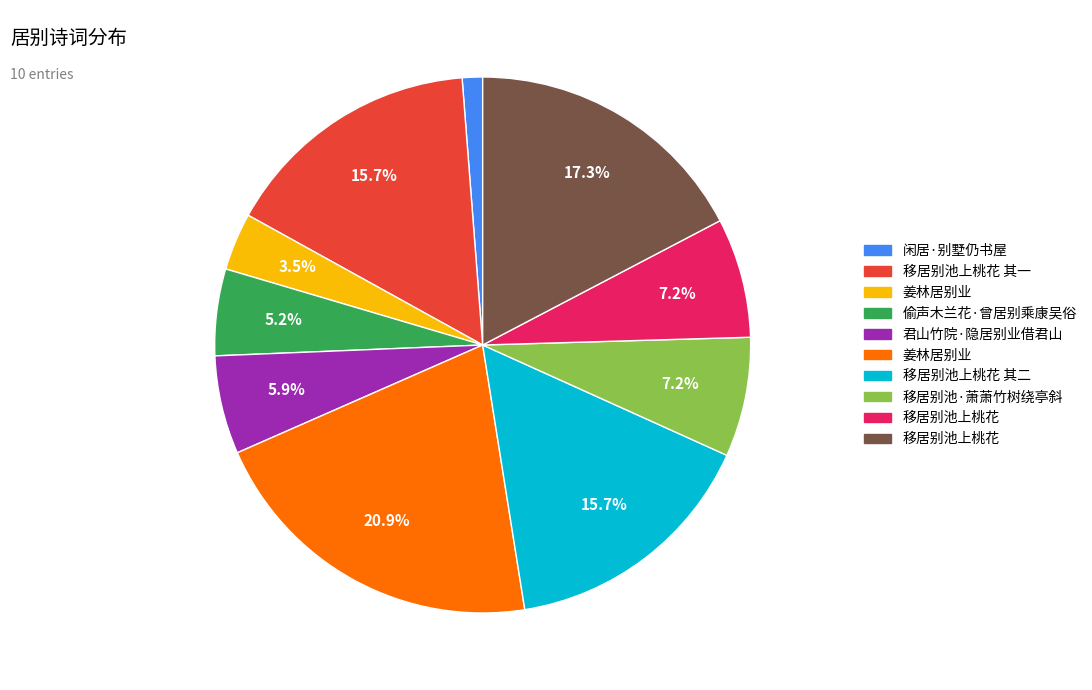

Does any single category account for the majority?

No